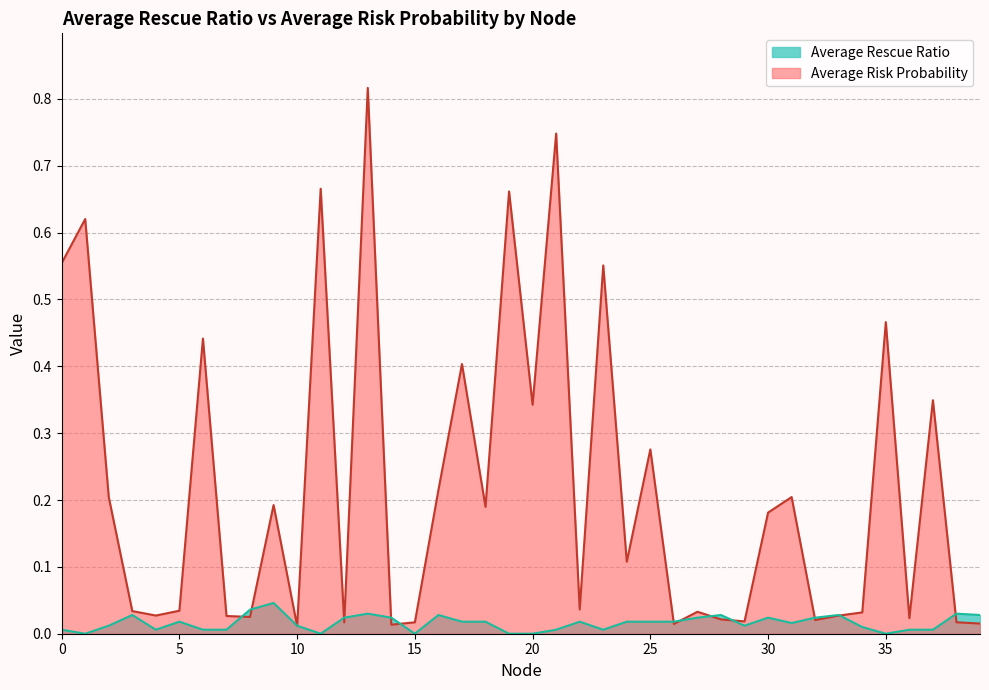

Where is Average Risk Probability nearest to the value 0?

10